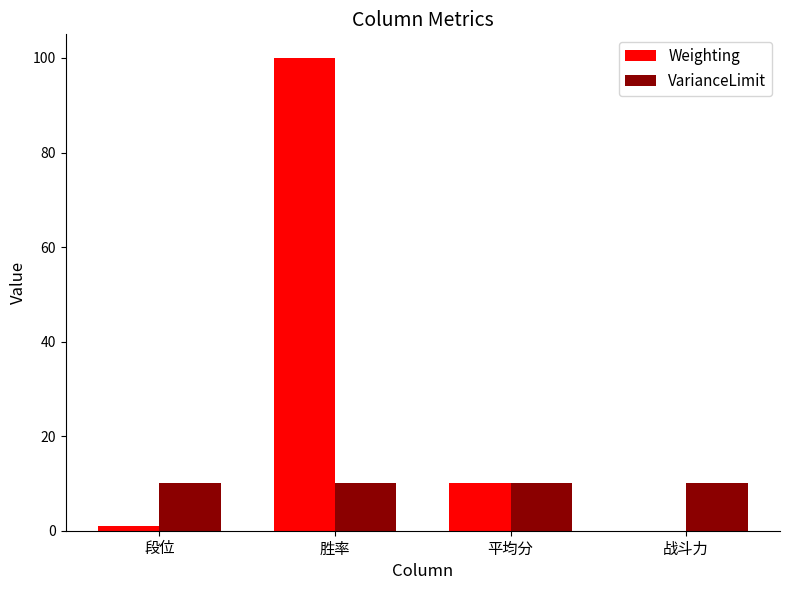

Is the value of Weighting at 战斗力 greater than the value of VarianceLimit at 平均分?

No